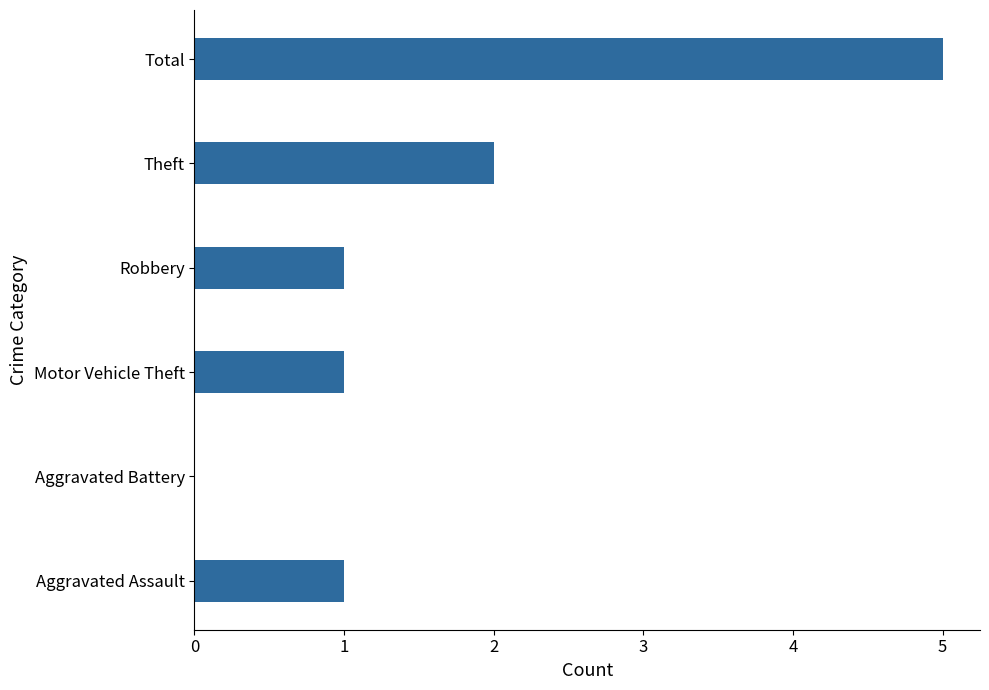

Reading bottom to top, extract all data points from this chart.

Aggravated Assault=1	Aggravated Battery=0	Motor Vehicle Theft=1	Robbery=1	Theft=2	Total=5